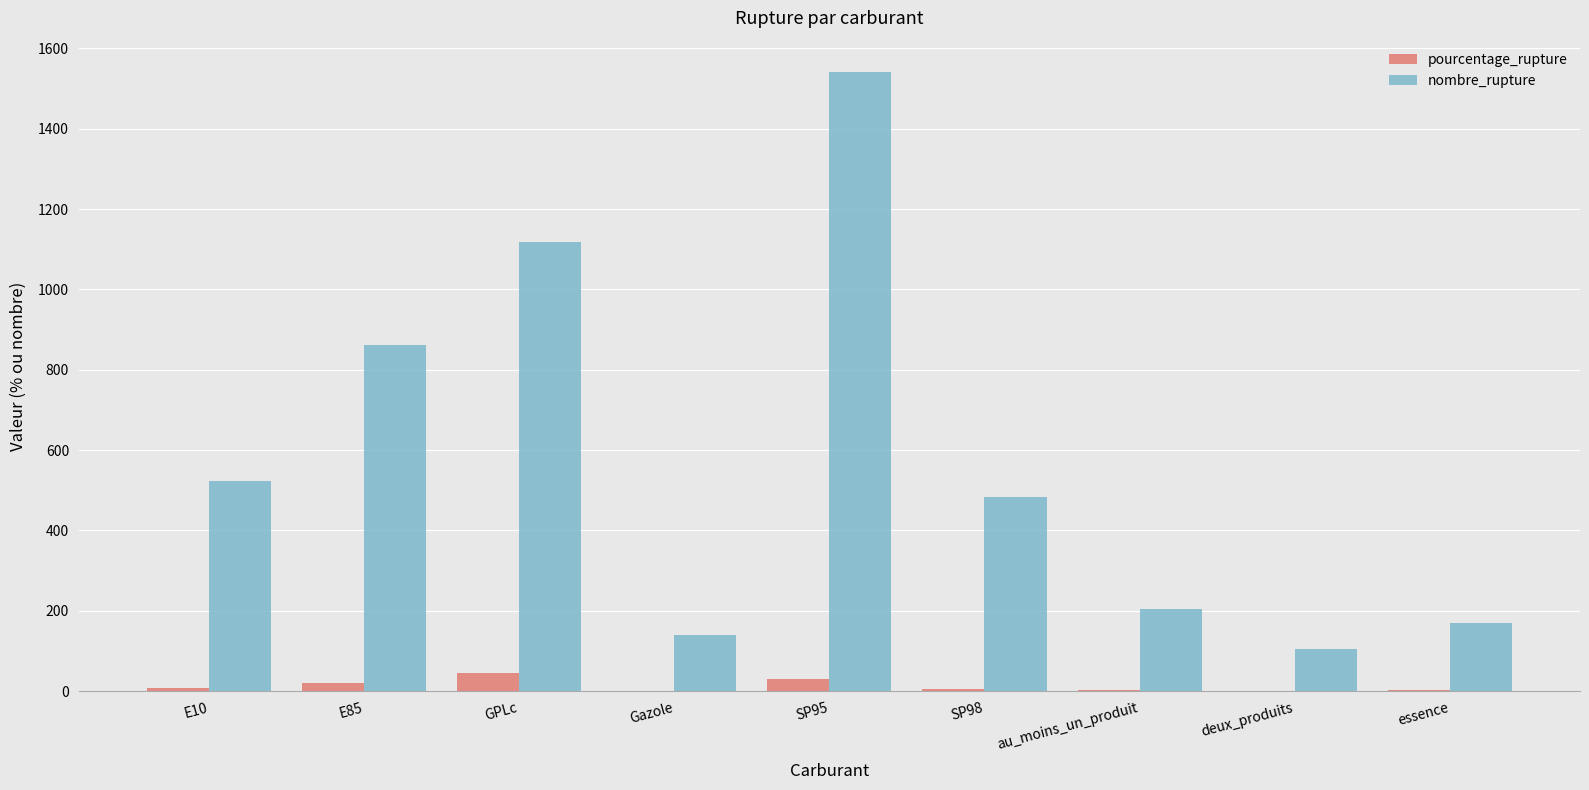

How many distinct data groups are displayed?

2